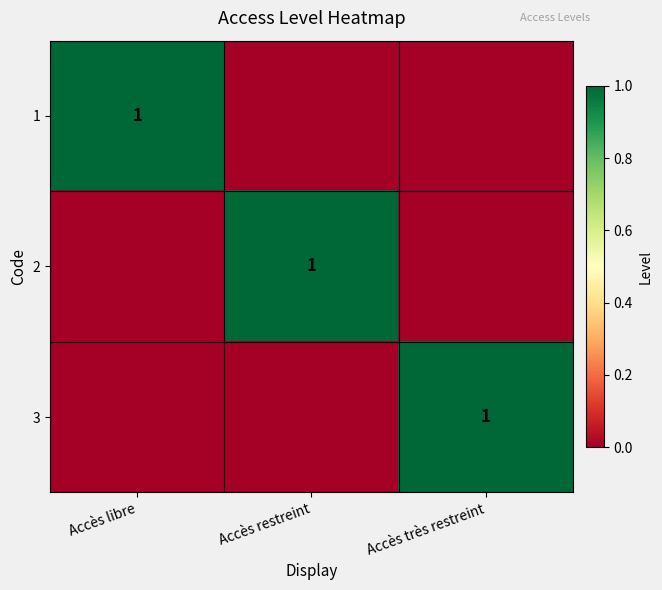

What is the difference between the highest and lowest values at Accès restreint?

1